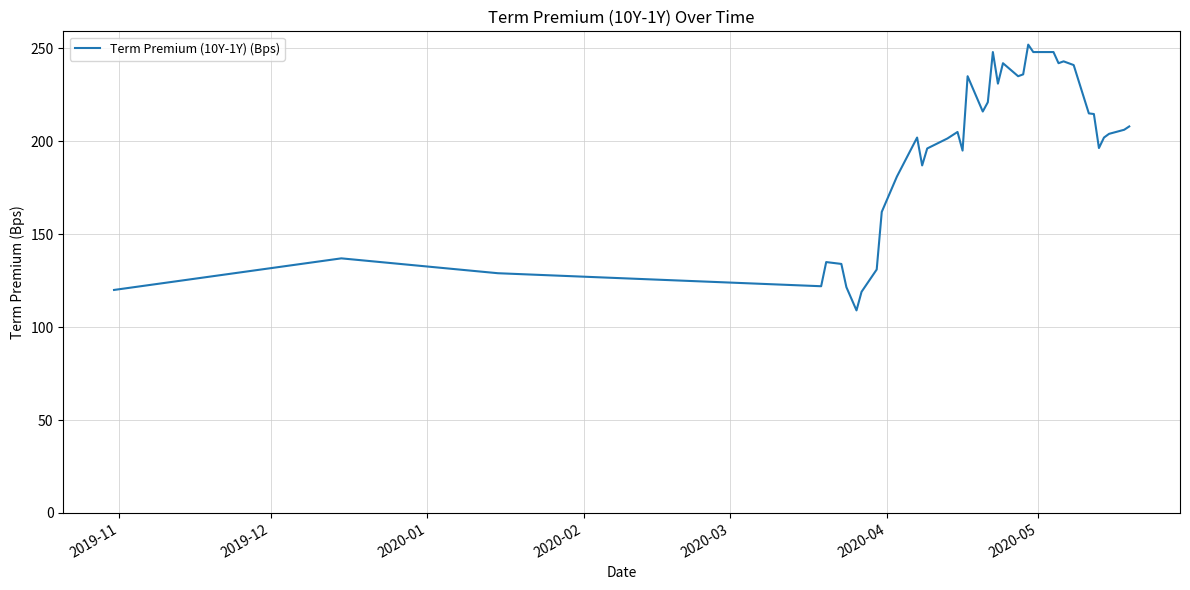

What is the smallest value displayed?

109.0